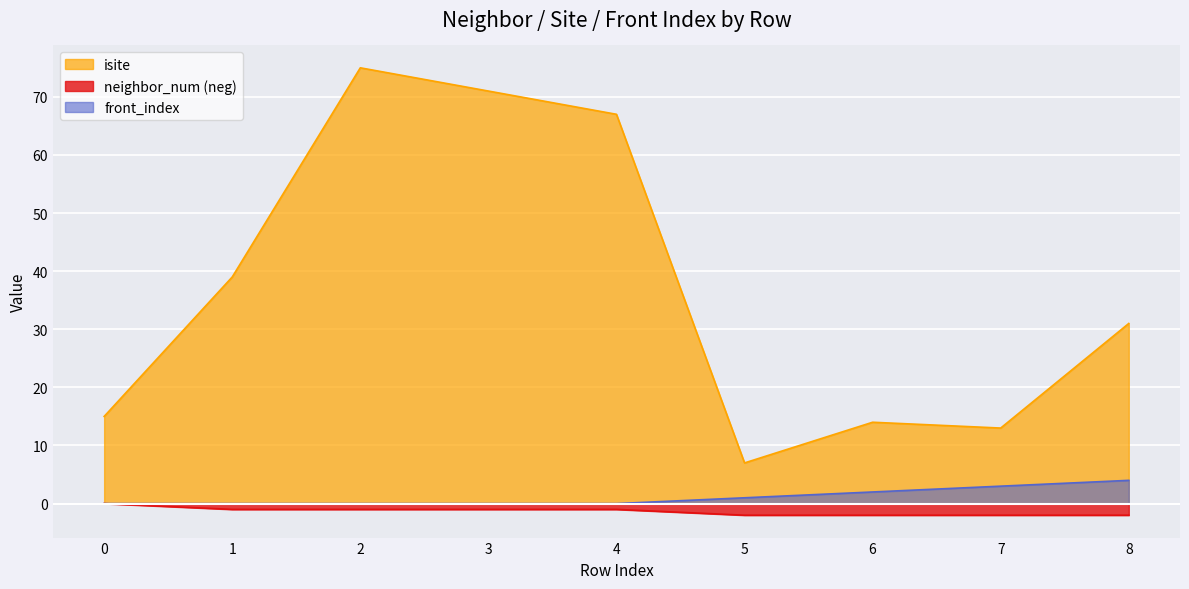

How many lines are shown in the chart?

3